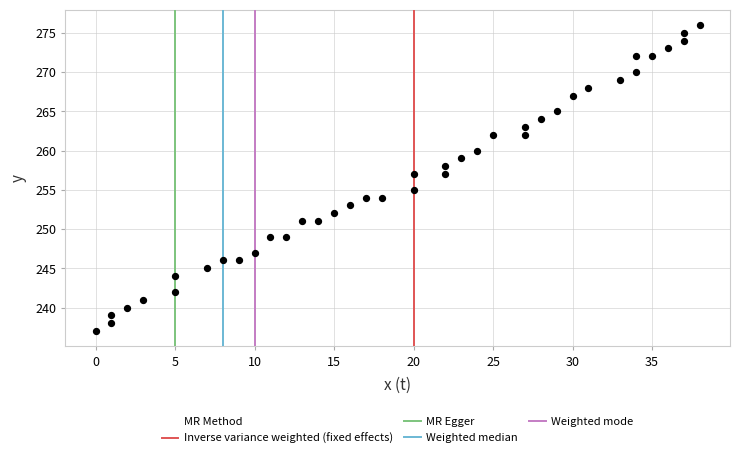

What is the range of X values (max minus min)?

38